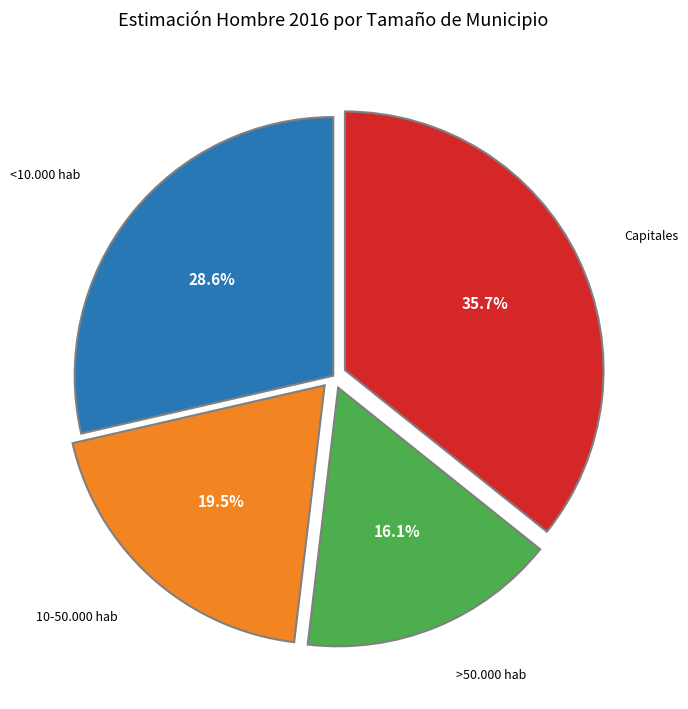

Is there a majority slice in this chart?

No